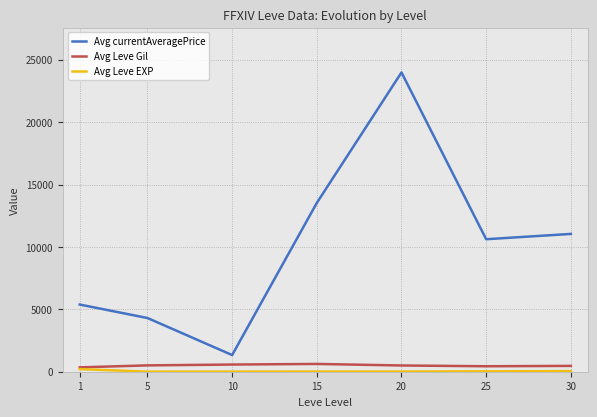

How many lines are shown in the chart?

3